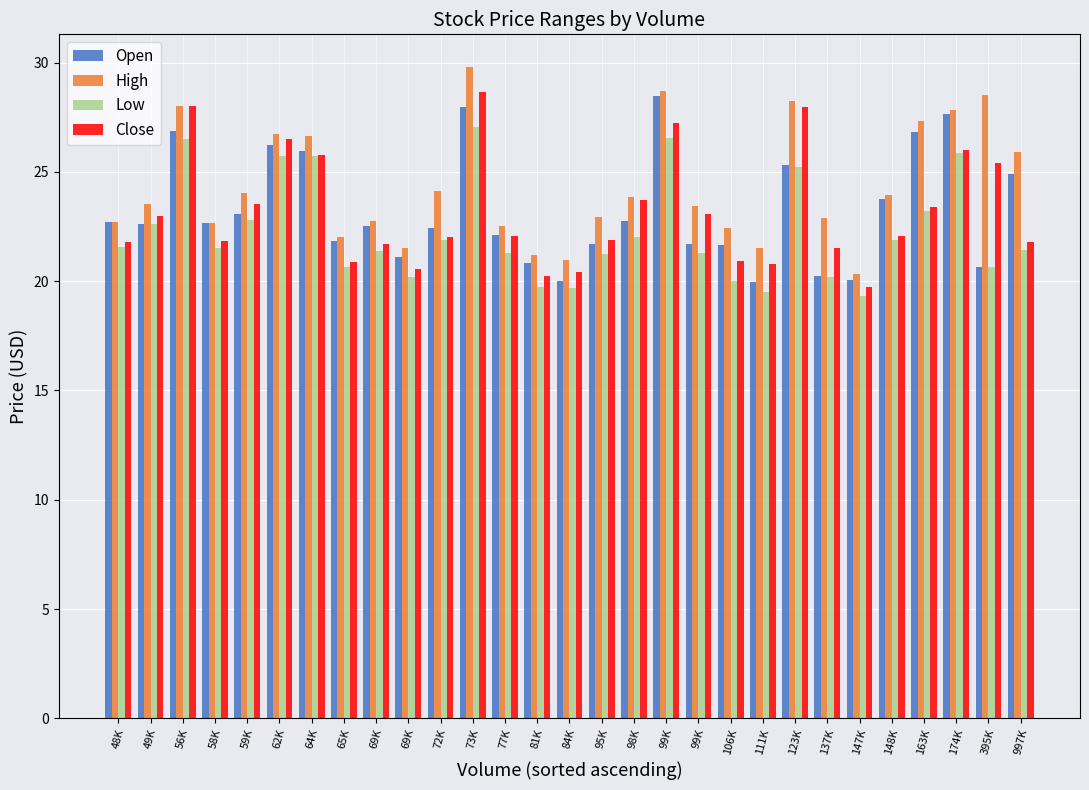

Reading left to right, extract all data points from this chart.

Open: 22.7	22.6	26.9	22.7	23.1	26.2	25.9	21.9	22.5	21.1	22.4	28.0	22.1	20.9	20.0	21.7	22.8	28.5	21.7	21.7	19.9	25.3	20.2	20.0	23.8	26.8	27.6	20.7	24.9
High: 22.7	23.6	28.0	22.7	24.0	26.7	26.6	22.0	22.8	21.5	24.1	29.8	22.5	21.2	21.0	22.9	23.8	28.7	23.5	22.4	21.5	28.2	22.9	20.3	23.9	27.3	27.8	28.5	25.9
Low: 21.6	22.6	26.5	21.5	22.8	25.7	25.7	20.6	21.4	20.2	21.9	27.1	21.3	19.8	19.7	21.2	22.0	26.6	21.3	20.0	19.5	25.2	20.2	19.3	21.9	23.2	25.9	20.7	21.4
Close: 21.8	23.0	28.0	21.8	23.5	26.5	25.8	20.9	21.7	20.6	22.0	28.6	22.1	20.2	20.4	21.9	23.7	27.2	23.1	20.9	20.8	28.0	21.5	19.7	22.1	23.4	26.0	25.4	21.8